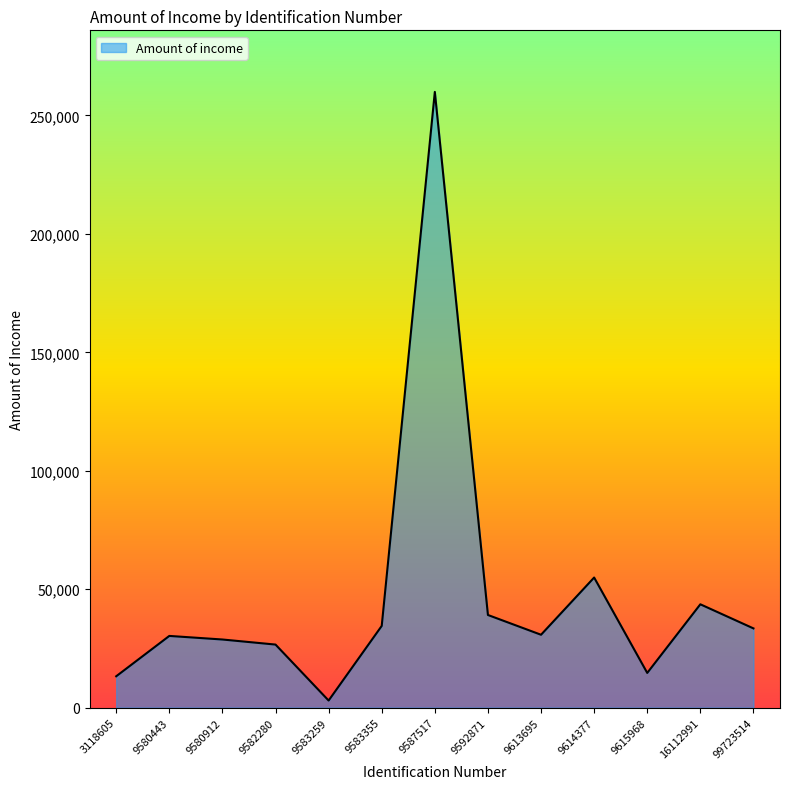

What is the sum of all values?

612987